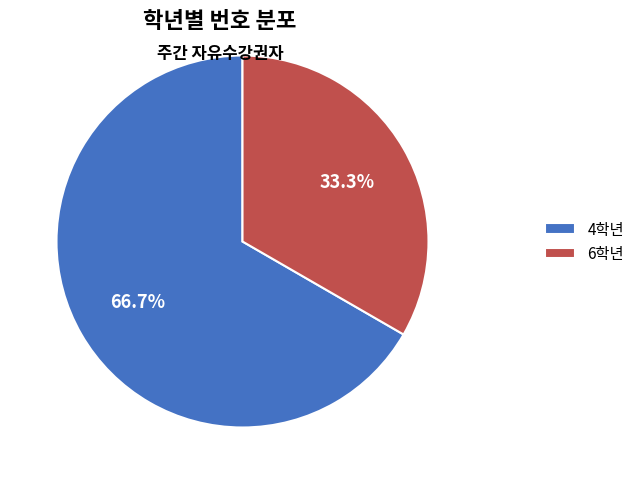

To the nearest percent, what is the difference between the 6학년 and 4학년 slice percentages?

33%